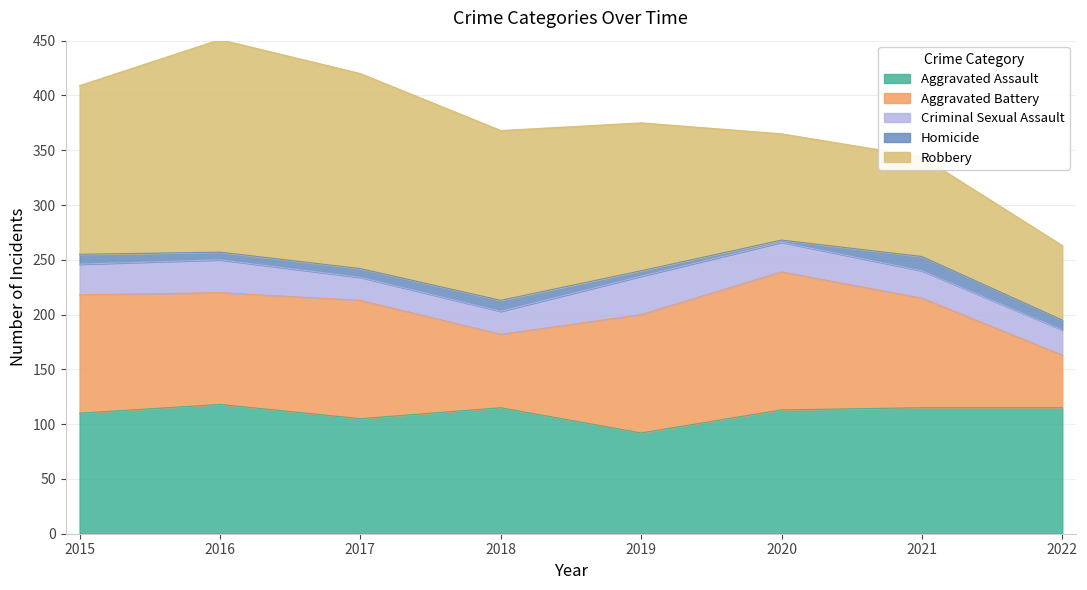

Read the Criminal Sexual Assault value at 2016, to the nearest 5.

30